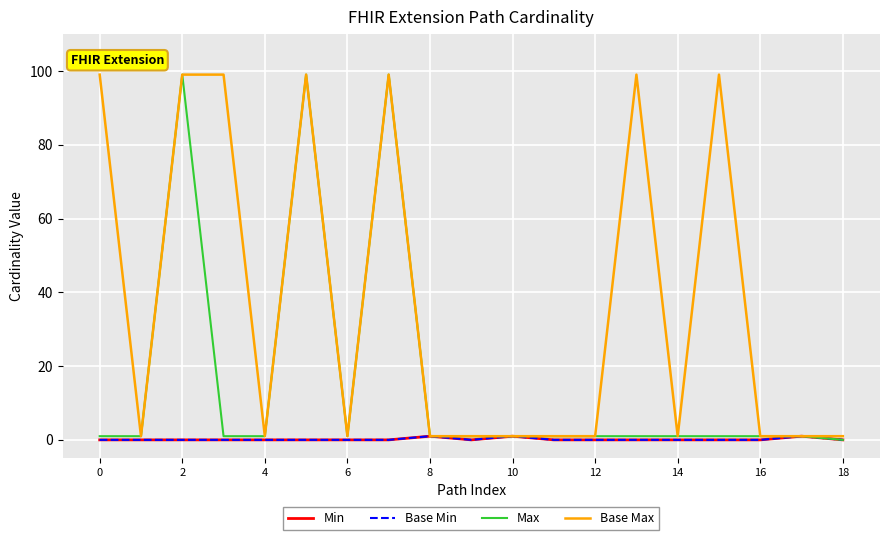

Does the chart display data point markers on the line(s)?

No